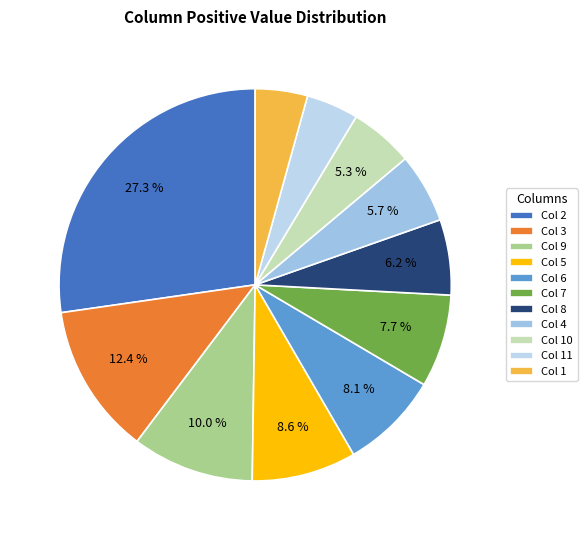

How many segments does this pie chart have?

11